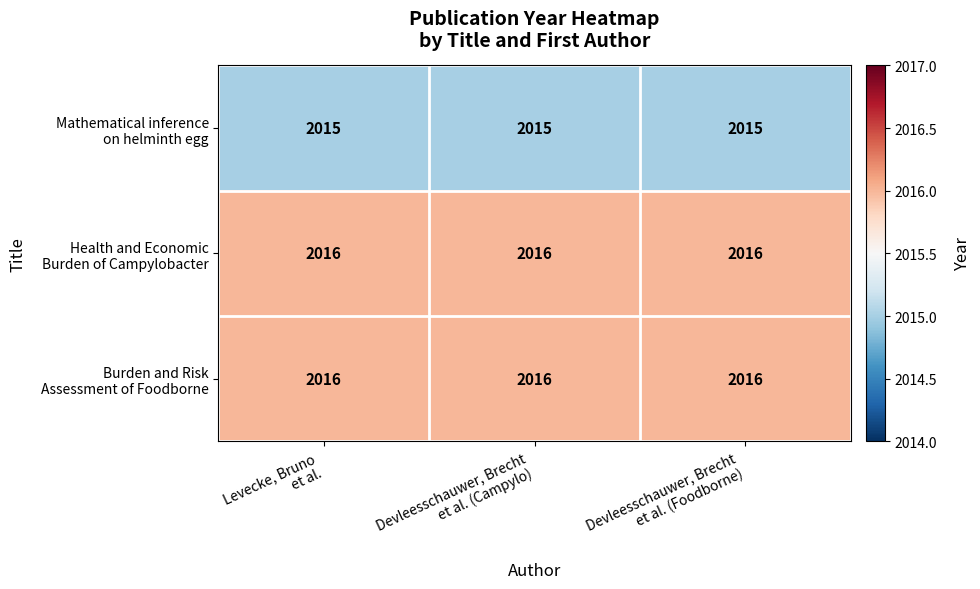

What is the maximum value shown in the chart?

2016